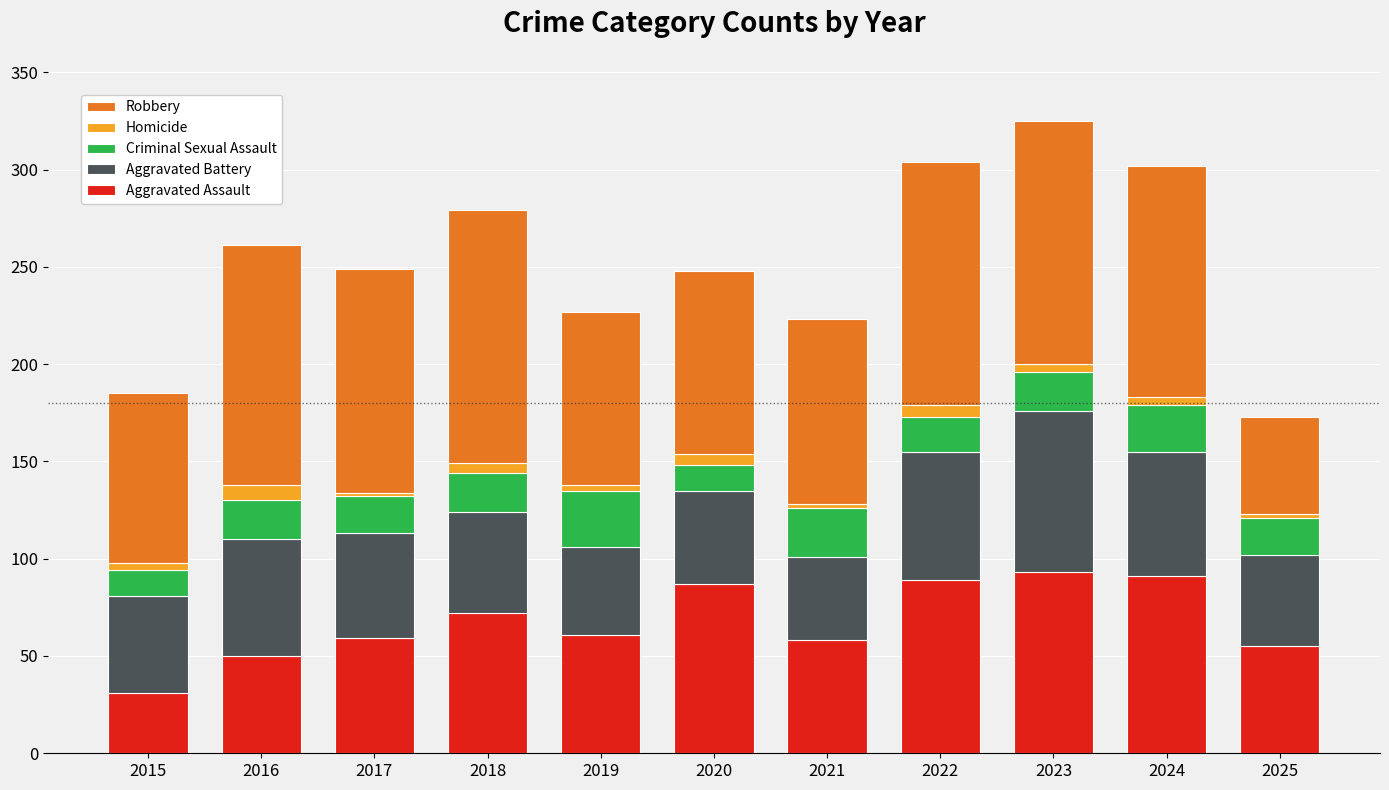

True or false: Aggravated Assault has a value of 11 at 2015.

False